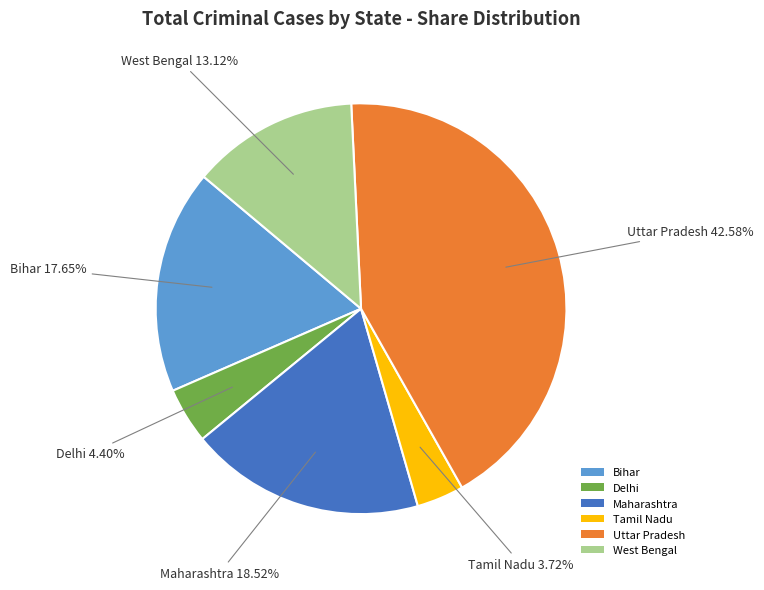

Does Delhi represent more than half of the total?

No